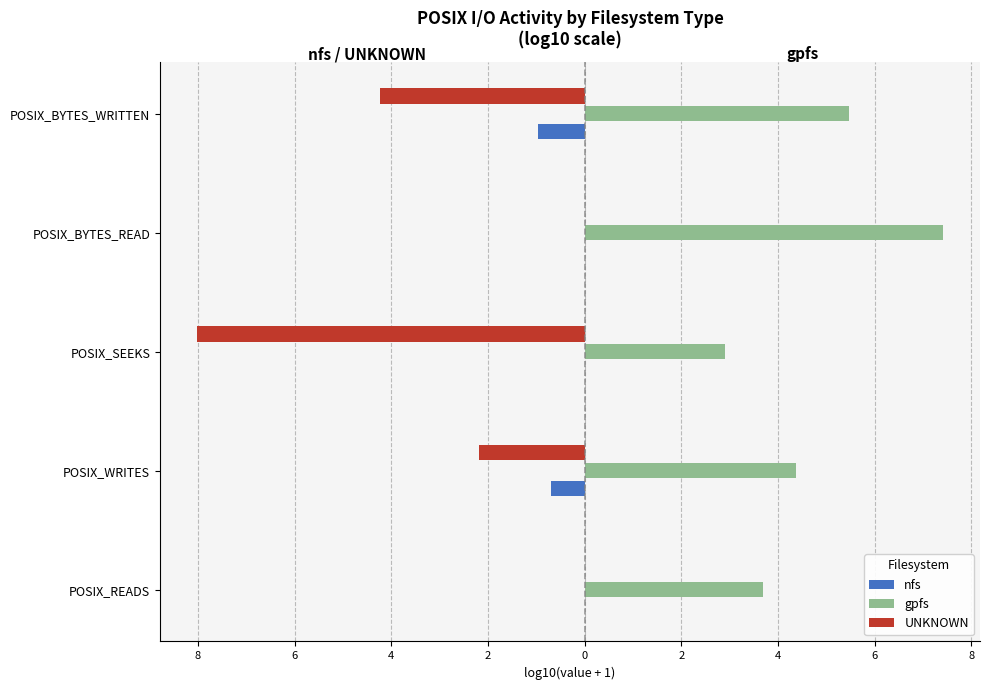

List the series in order of their overall mean, highest first.

gpfs, nfs, UNKNOWN